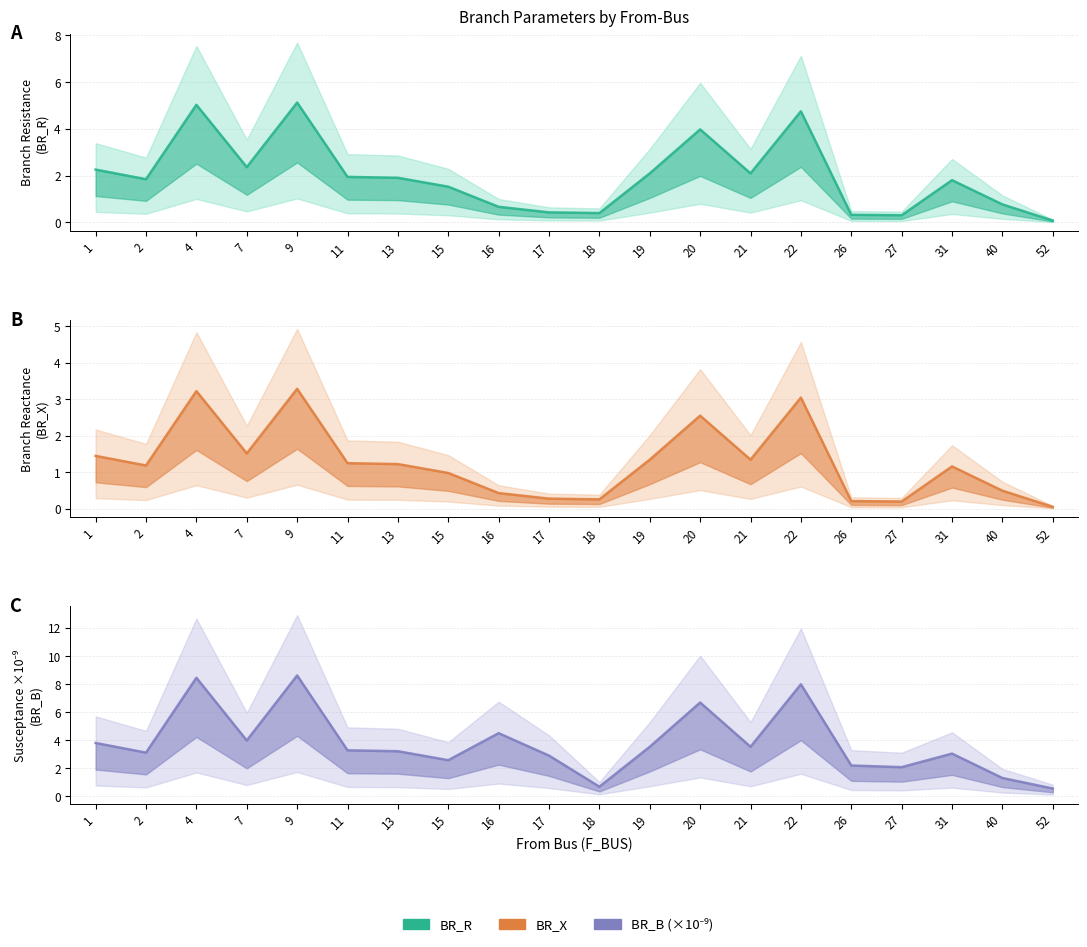

List the labels in order of BR_X value, smallest first.

52, 27, 26, 18, 17, 16, 40, 15, 31, 2, 13, 11, 19, 21, 1, 7, 20, 22, 4, 9